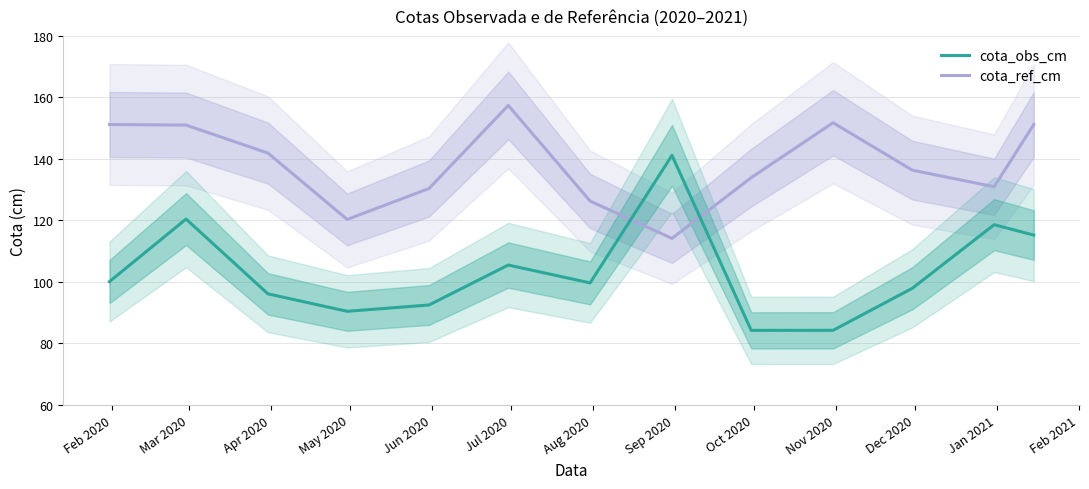

Where is the first local maximum for cota_ref_cm?

Jul 2020